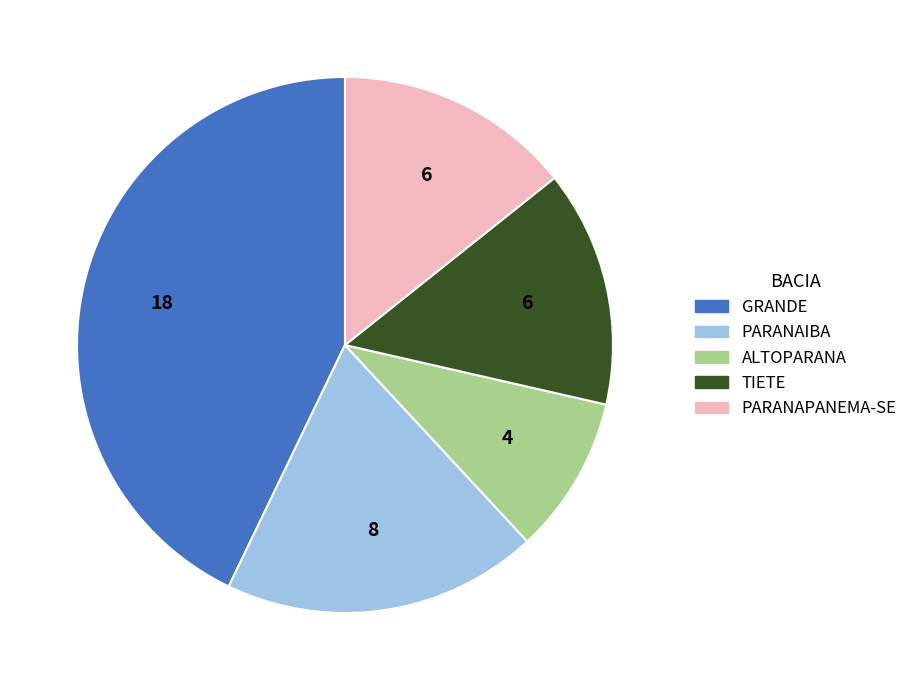

Count the number of slices in the pie.

5